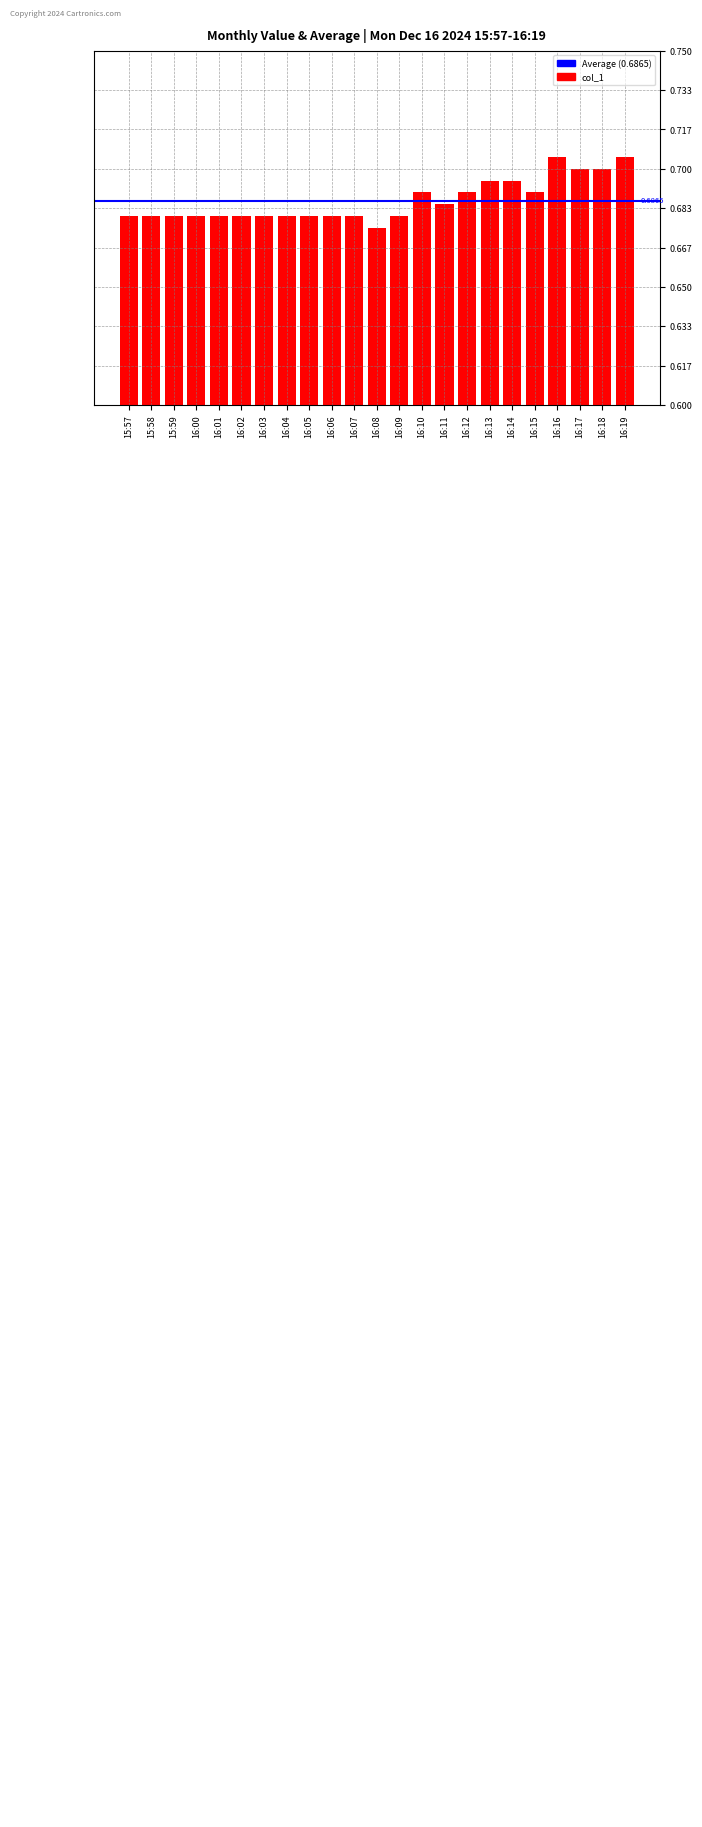

Reading left to right, what are all the values shown in this chart?

0.7	0.7	0.7	0.7	0.7	0.7	0.7	0.7	0.7	0.7	0.7	0.7	0.7	0.7	0.7	0.7	0.7	0.7	0.7	0.7	0.7	0.7	0.7